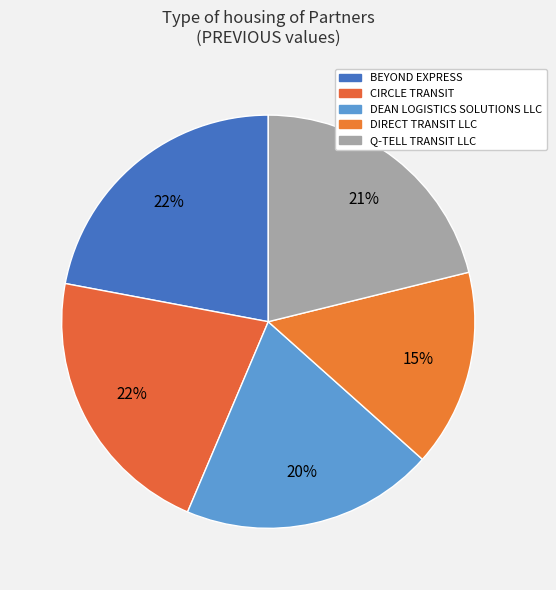

What percentage is NOT represented by DIRECT TRANSIT LLC?

84.5%